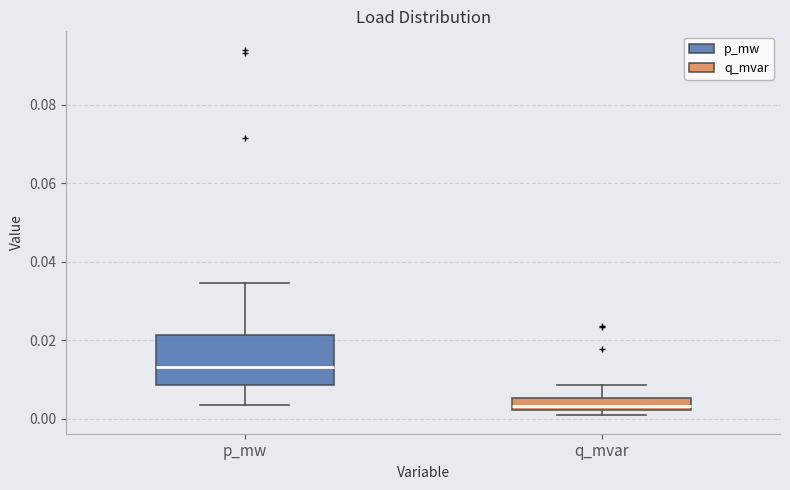

Which box's median line is the lowest?

q_mvar